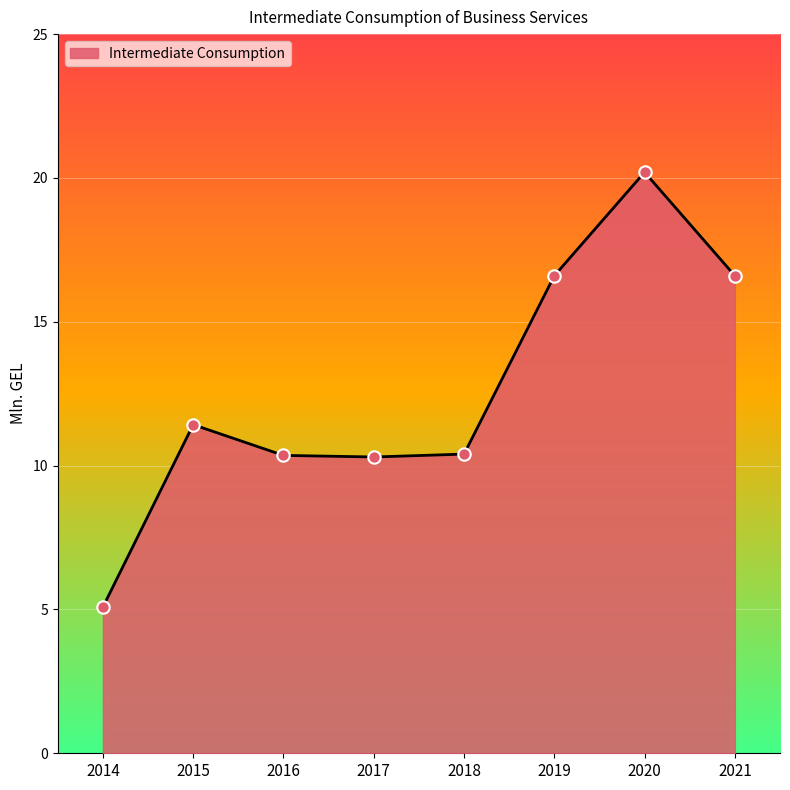

Which has a higher value, 2016 or 2020?

2020